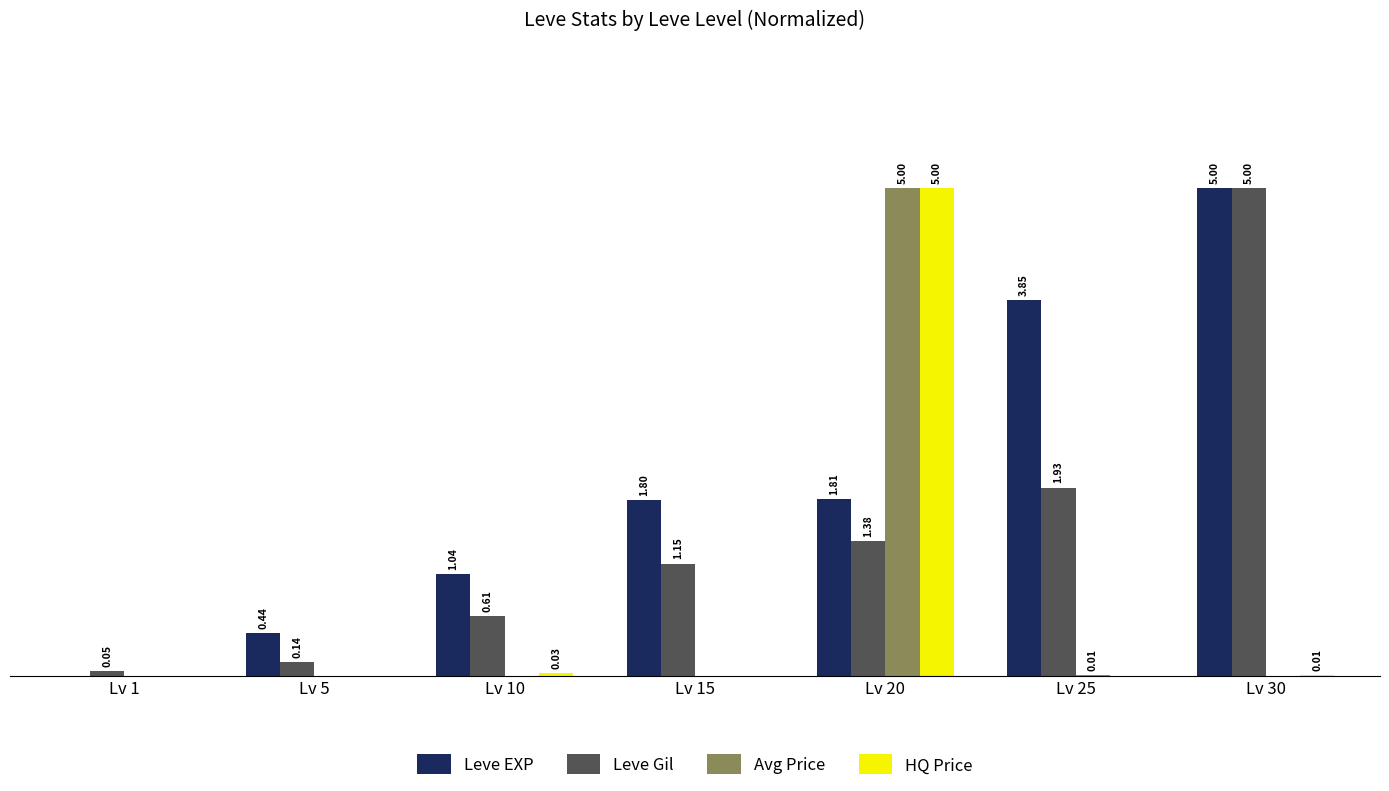

Which series has the largest total across all categories?

Leve EXP